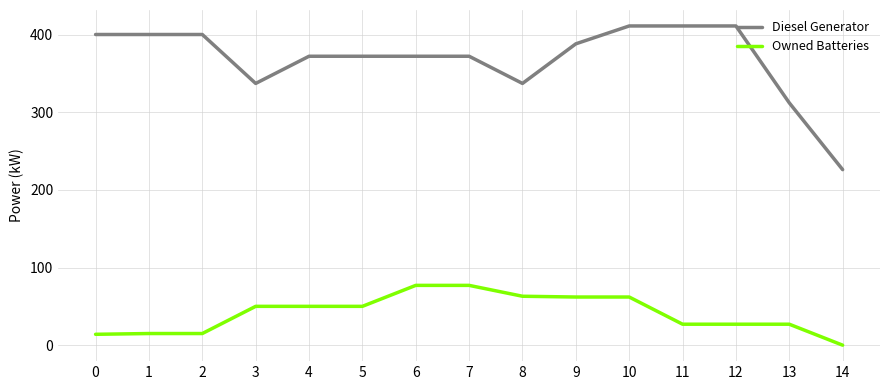

Between 0 and 5, which series saw the biggest shift?

Owned Batteries